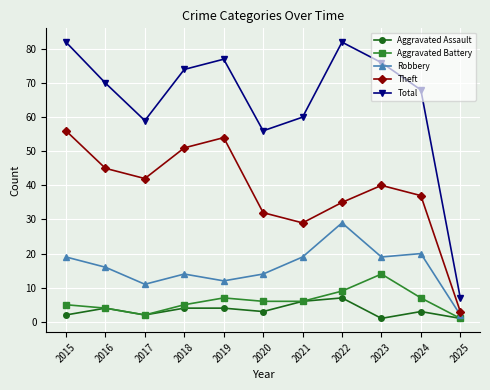

Is this an area chart (filled region under the line)?

No